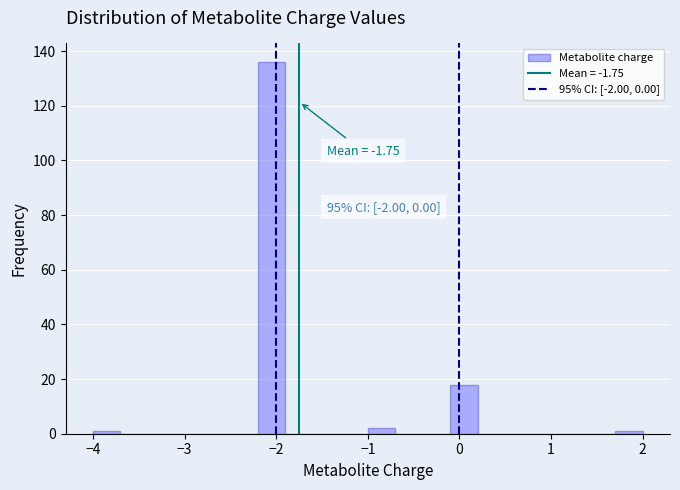

Read against the x-axis, roughly where is the centre of the tallest bar?

-2.0